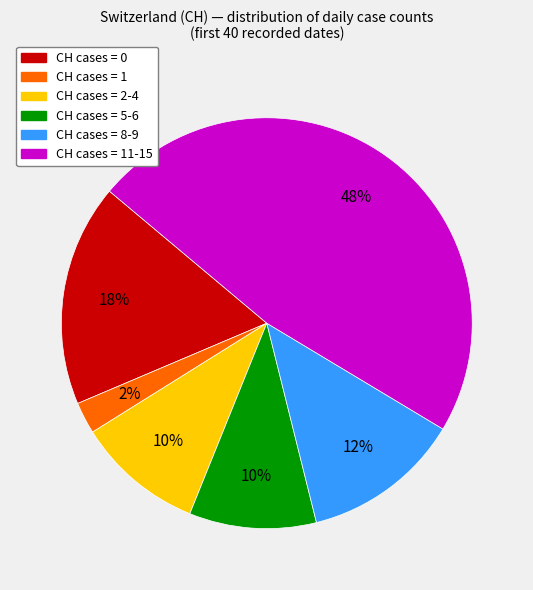

Does any single category account for the majority?

No